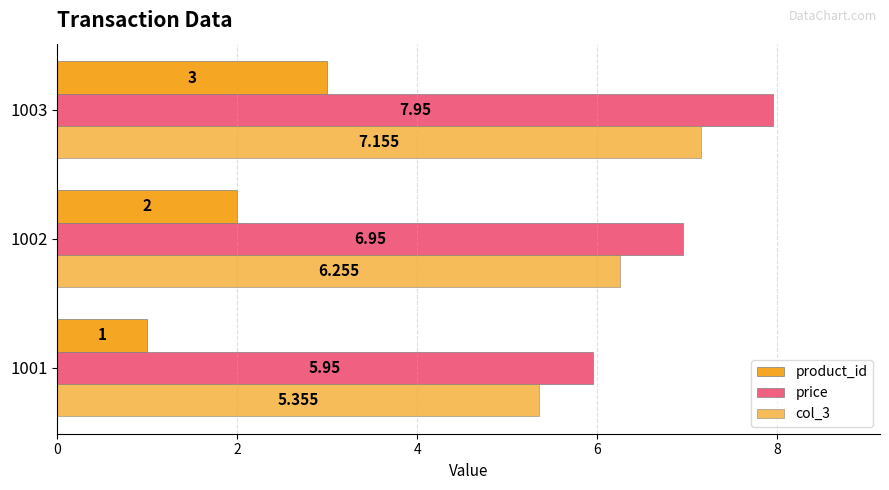

How many data points in col_3 are above 6?

2